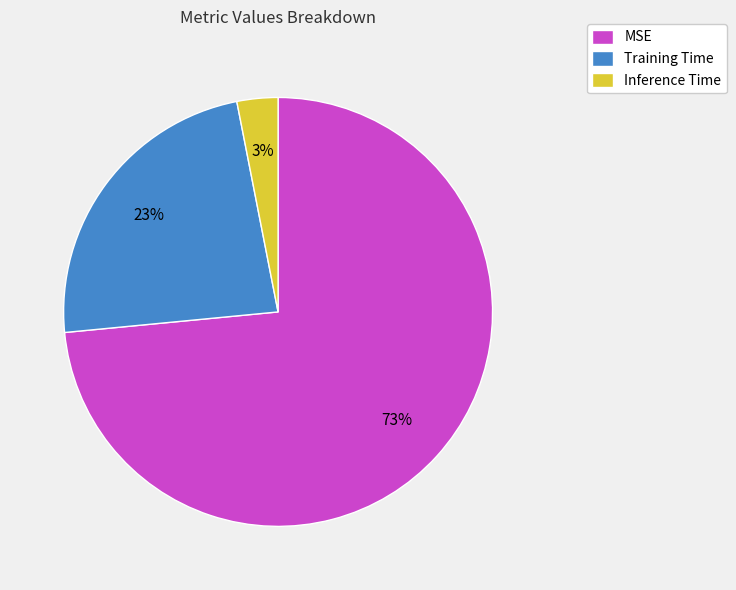

Which category has the smallest portion of the pie?

Inference Time